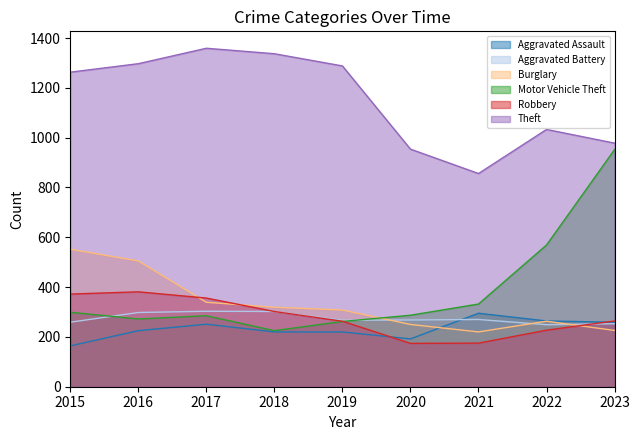

Which label corresponds to the smallest value in the chart?

2015